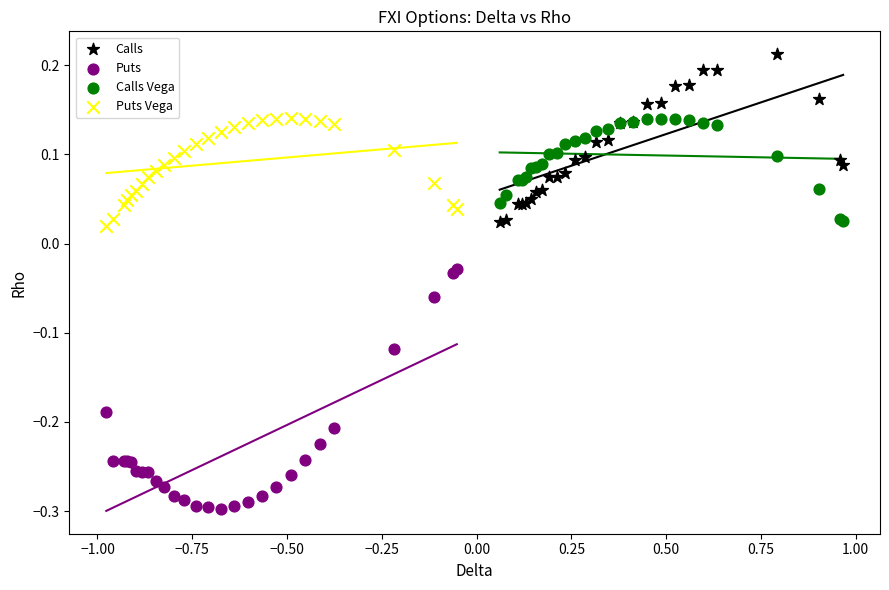

Which series reaches the minimum Y coordinate?

Puts